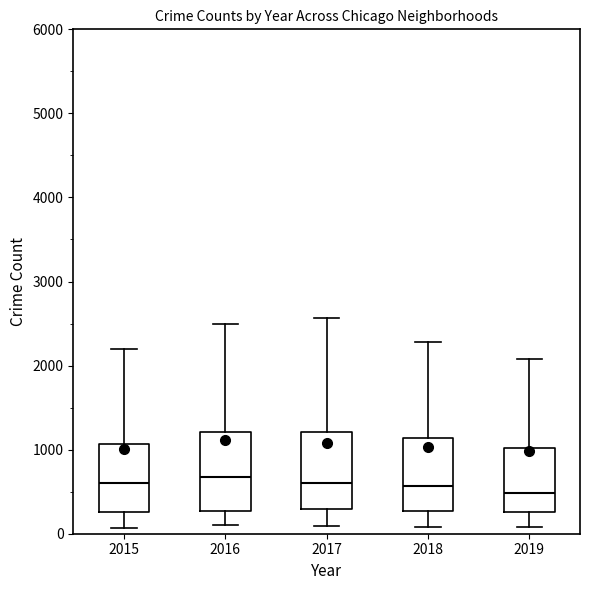

Reading left to right, read every box against the y-axis: the position of its median line, the range the box covers, and the ends of its whiskers. The values are not printed on the chart, so give them approximately, as read against the axis.

2015: median 600, box 300 to 1100, whiskers 100 to 2200
2016: median 700, box 300 to 1200, whiskers 100 to 2500
2017: median 600, box 300 to 1200, whiskers 100 to 2600
2018: median 600, box 300 to 1100, whiskers 100 to 2300
2019: median 500, box 300 to 1000, whiskers 100 to 2100